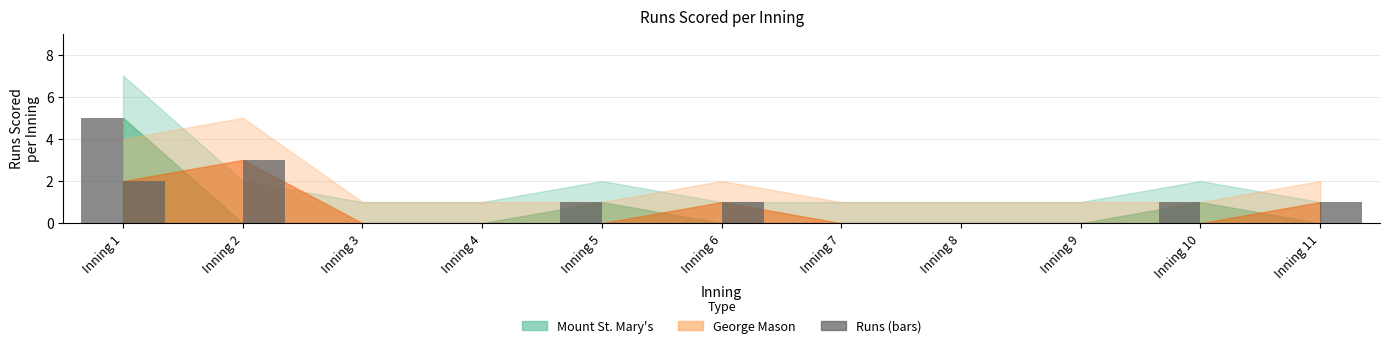

How many groups of bars are there?

11